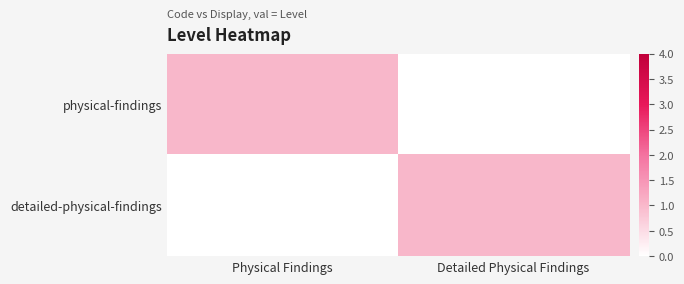

At which category does the chart reach its minimum across all series?

Detailed Physical Findings